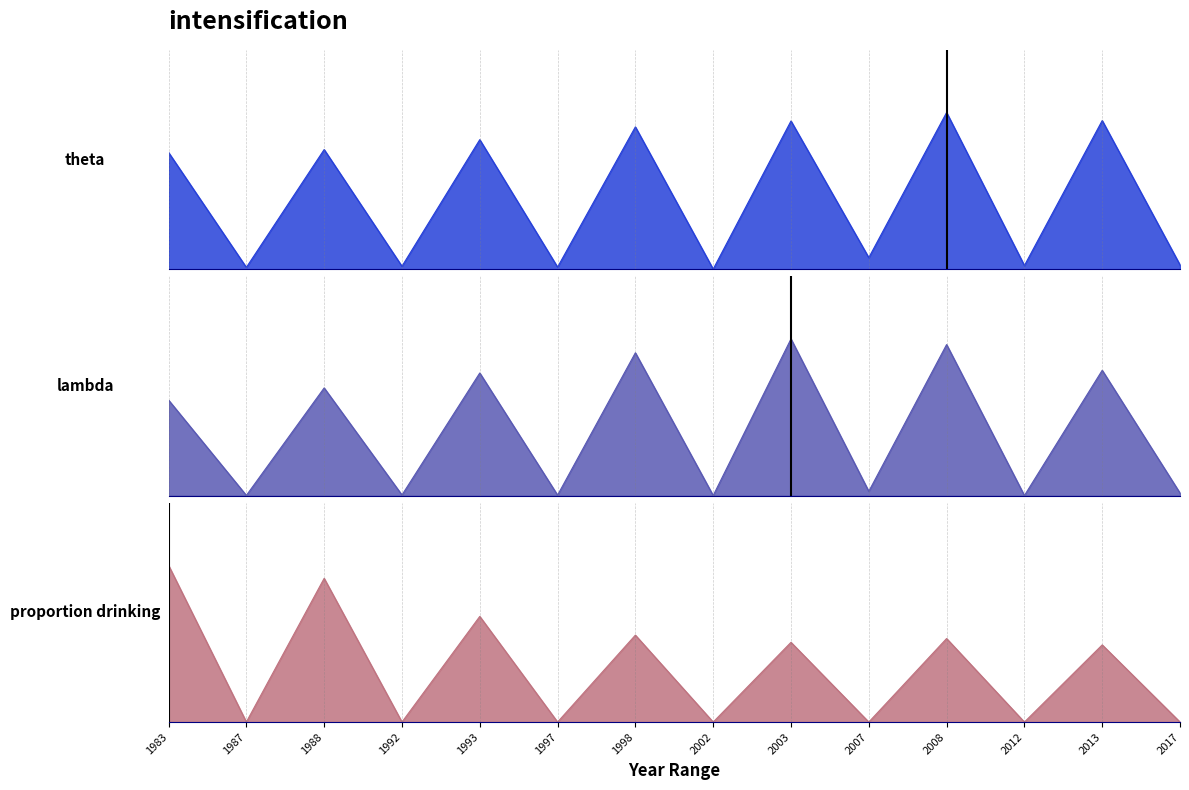

How many times do proportion drinking and theta cross each other?

3